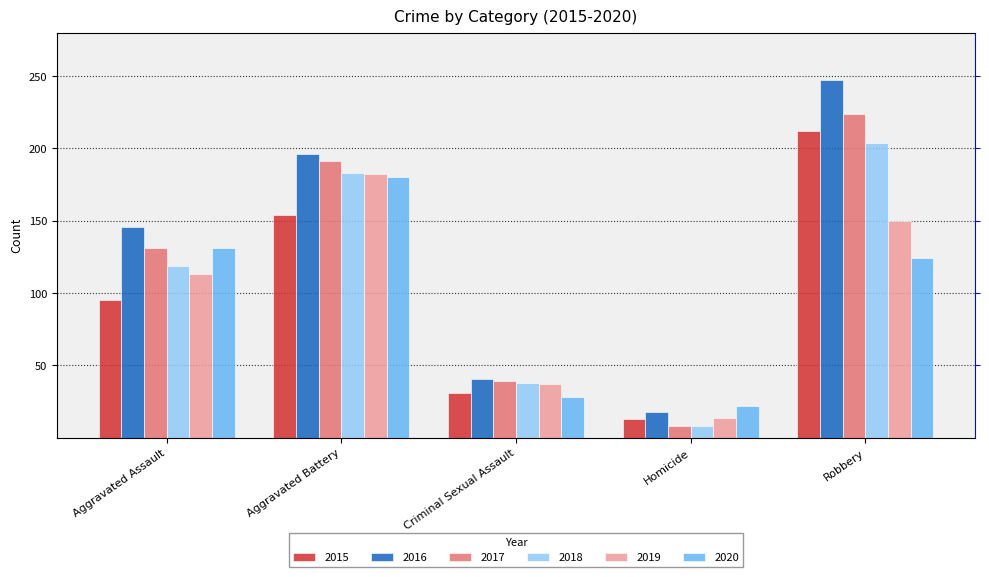

What is the difference between the 2020 values at Criminal Sexual Assault and Aggravated Assault?

103